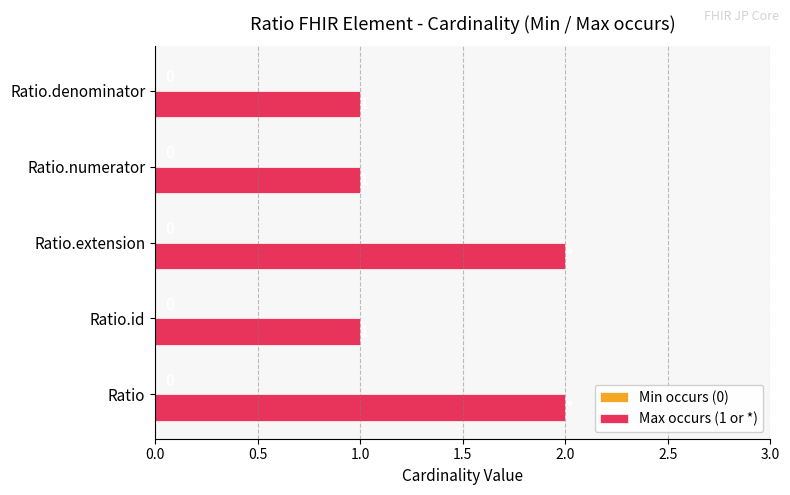

Does the chart contain any negative values?

No